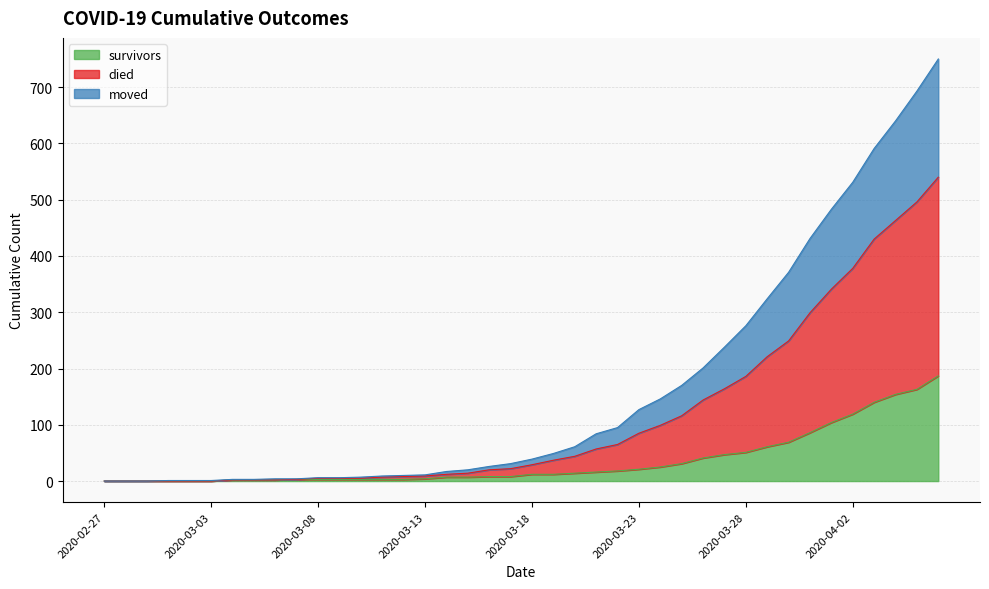

Which label corresponds to the largest value in the chart?

2020-04-06